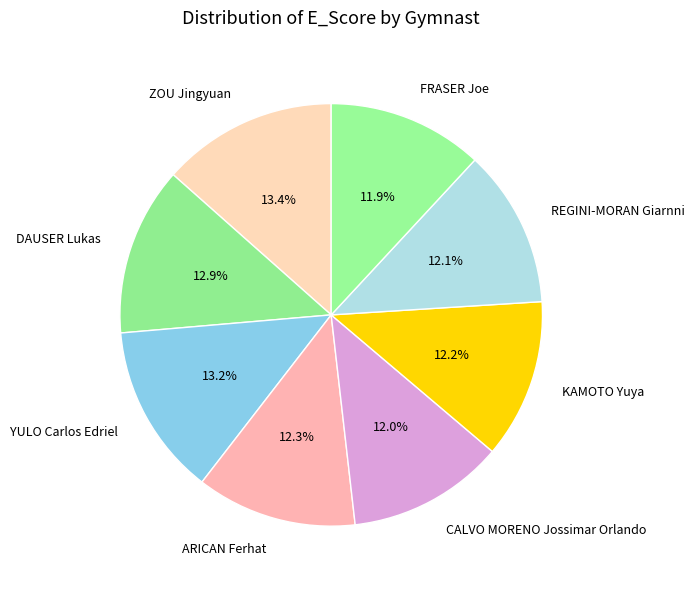

Does ZOU Jingyuan account for over 50% of the chart?

No